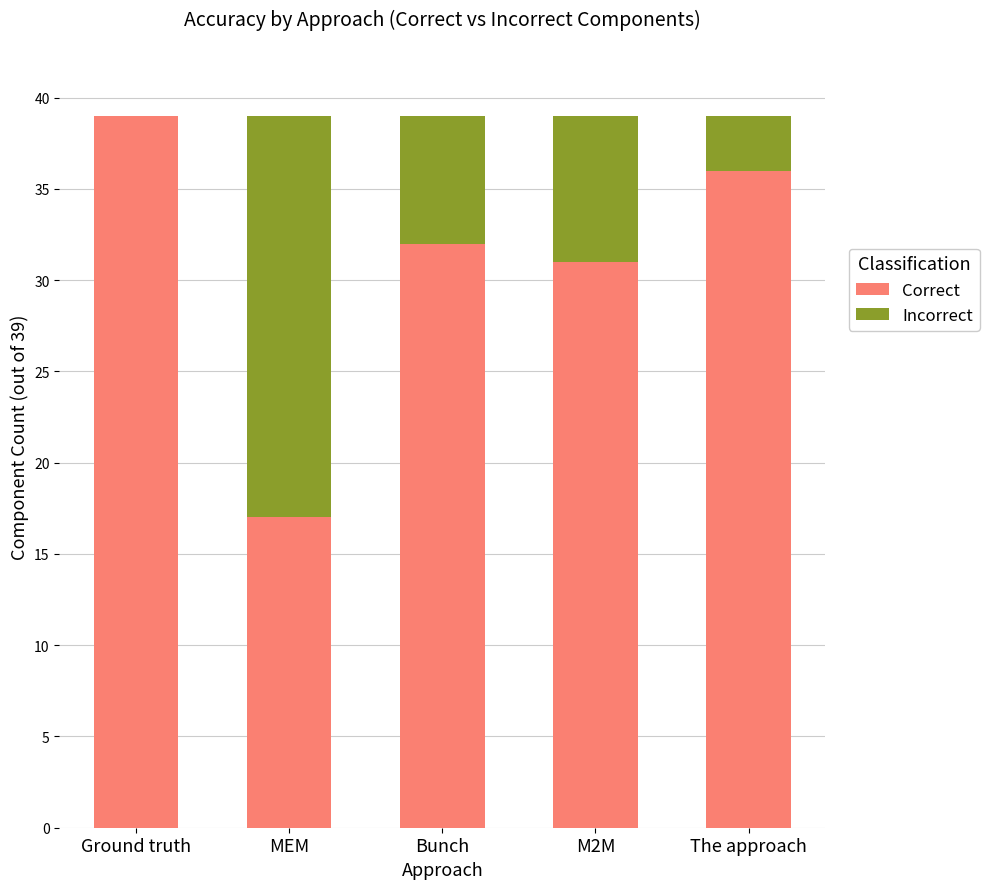

Which category has the highest value in the Correct series?

Ground truth